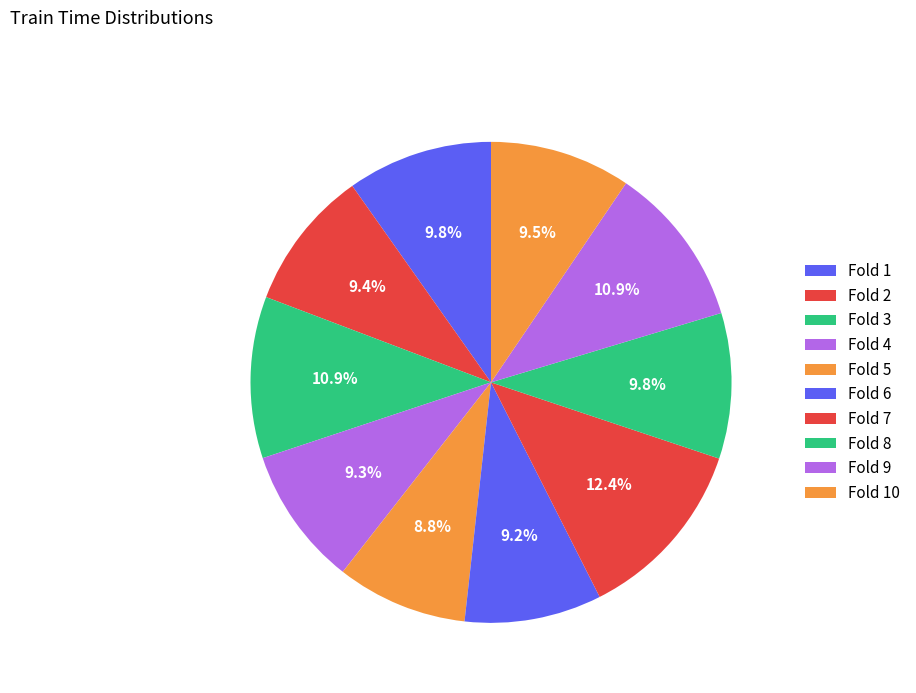

To the nearest percent, what is the combined percentage of Fold 10 and Fold 2?

19%